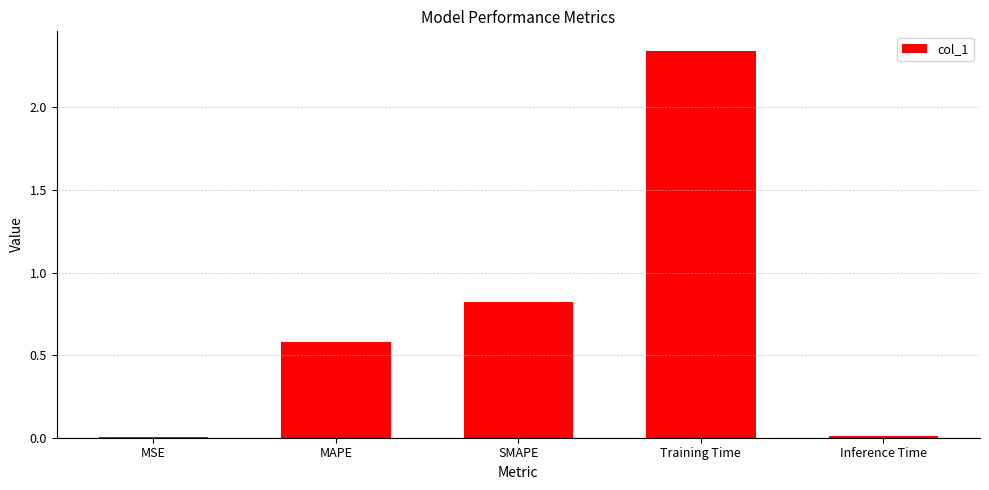

What is the approximate value at SMAPE?

0.8